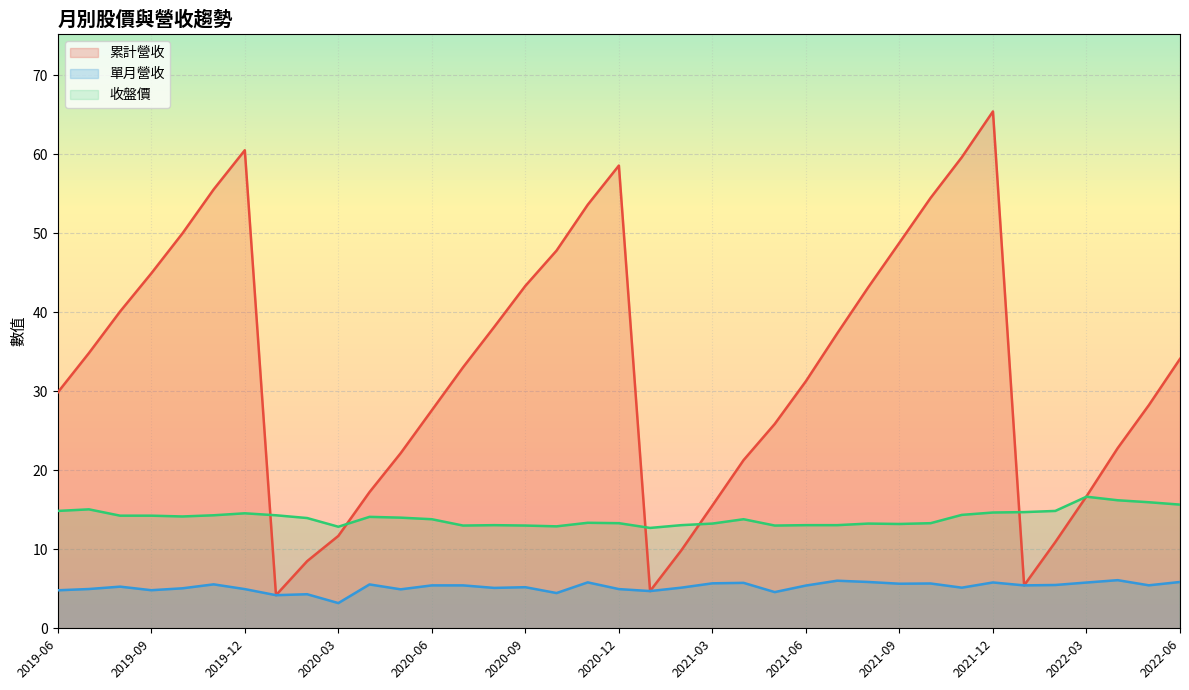

Reading left to right, transcribe all the data shown in this chart.

累計營收: 2022-06=34.1	2022-05=28.2	2022-04=22.8	2022-03=16.7	2022-02=10.9	2022-01=5.4	2021-12=65.4	2021-11=59.6	2021-10=54.5	2021-09=48.8	2021-08=43.1	2021-07=37.3	2021-06=31.3	2021-05=25.9	2021-04=21.3	2021-03=15.5	2021-02=9.8	2021-01=4.7	2020-12=58.5	2020-11=53.6	2020-10=47.8	2020-09=43.3	2020-08=38.1	2020-07=33.0	2020-06=27.6	2020-05=22.2	2020-04=17.2	2020-03=11.7	2020-02=8.5	2020-01=4.2	2019-12=60.5	2019-11=55.5	2019-10=50.0	2019-09=44.9	2019-08=40.1	2019-07=34.8	2019-06=29.9
單月營收: 2022-06=5.9	2022-05=5.4	2022-04=6.1	2022-03=5.8	2022-02=5.5	2022-01=5.4	2021-12=5.8	2021-11=5.1	2021-10=5.7	2021-09=5.6	2021-08=5.9	2021-07=6.0	2021-06=5.4	2021-05=4.6	2021-04=5.8	2021-03=5.7	2021-02=5.1	2021-01=4.7	2020-12=5.0	2020-11=5.8	2020-10=4.5	2020-09=5.2	2020-08=5.1	2020-07=5.4	2020-06=5.4	2020-05=4.9	2020-04=5.5	2020-03=3.2	2020-02=4.3	2020-01=4.2	2019-12=5.0	2019-11=5.6	2019-10=5.1	2019-09=4.8	2019-08=5.3	2019-07=5.0	2019-06=4.8
收盤價: 2022-06=15.7	2022-05=15.9	2022-04=16.2	2022-03=16.6	2022-02=14.8	2022-01=14.7	2021-12=14.7	2021-11=14.3	2021-10=13.3	2021-09=13.2	2021-08=13.2	2021-07=13.1	2021-06=13.1	2021-05=13.0	2021-04=13.8	2021-03=13.2	2021-02=13.1	2021-01=12.7	2020-12=13.3	2020-11=13.3	2020-10=12.9	2020-09=13.0	2020-08=13.1	2020-07=13.0	2020-06=13.8	2020-05=14.0	2020-04=14.1	2020-03=12.8	2020-02=13.9	2020-01=14.3	2019-12=14.6	2019-11=14.3	2019-10=14.2	2019-09=14.2	2019-08=14.2	2019-07=15.1	2019-06=14.8